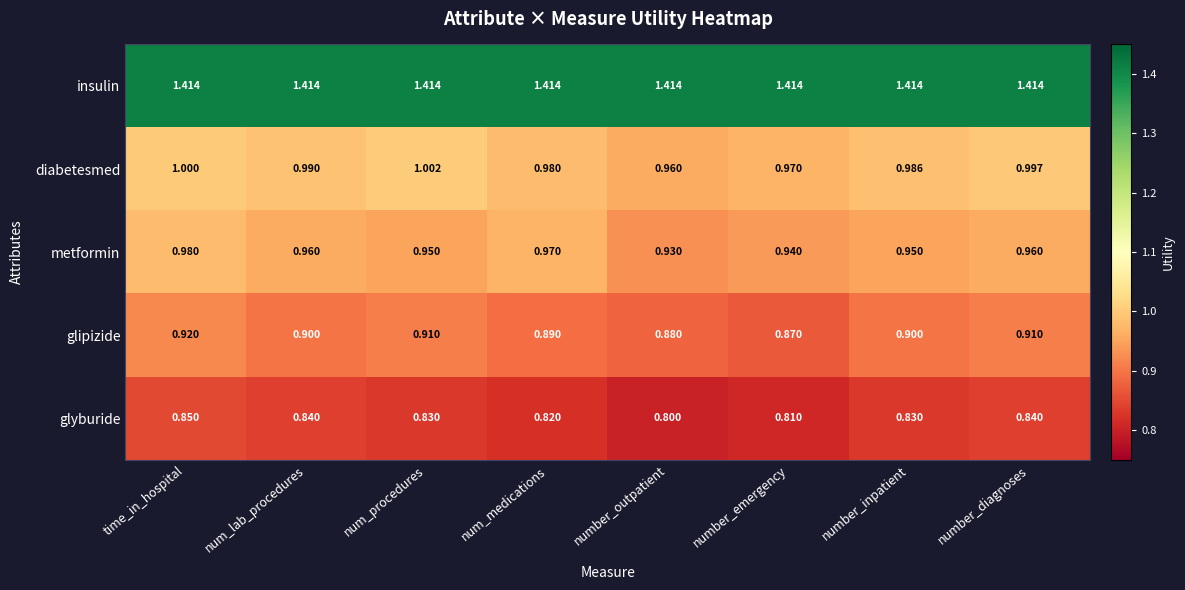

What is the difference between the highest and lowest values at num_lab_procedures?

0.6